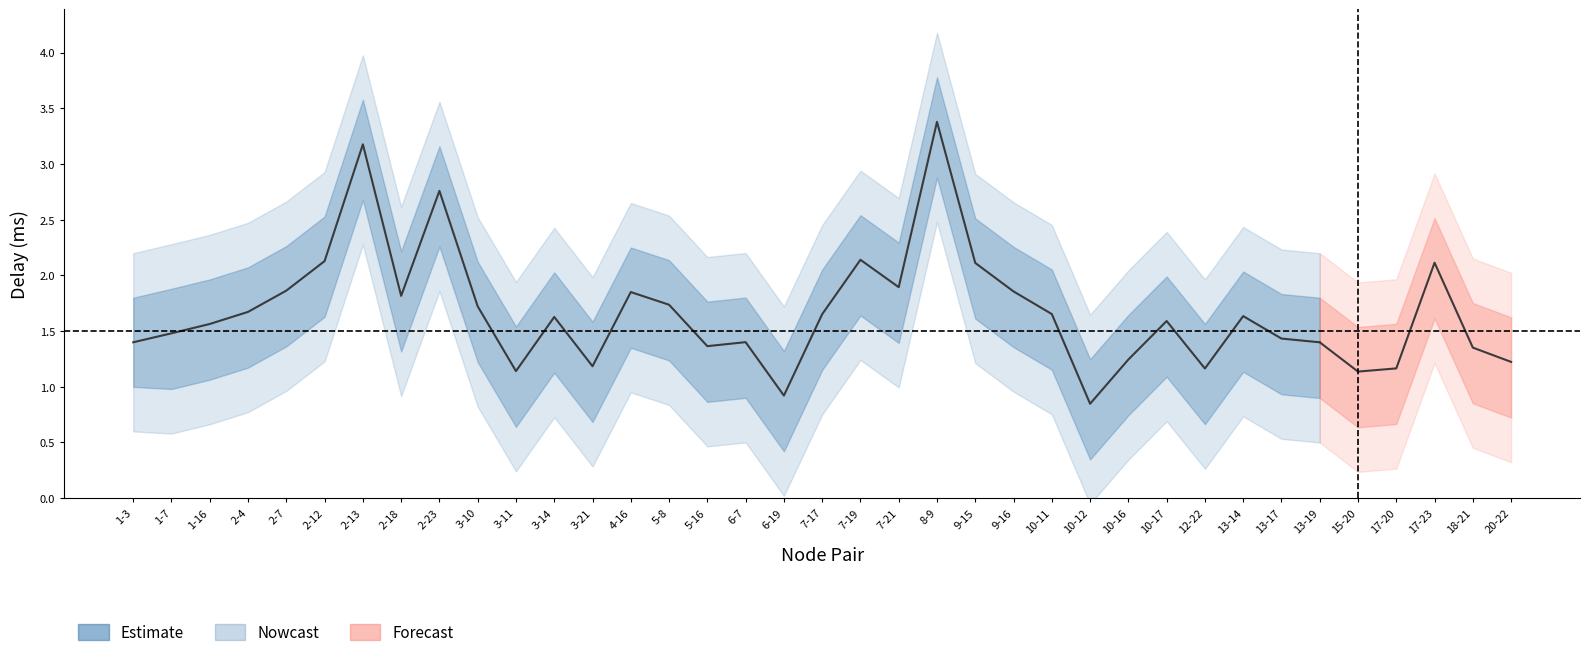

What is the difference between the second highest and minimum values?

2.3